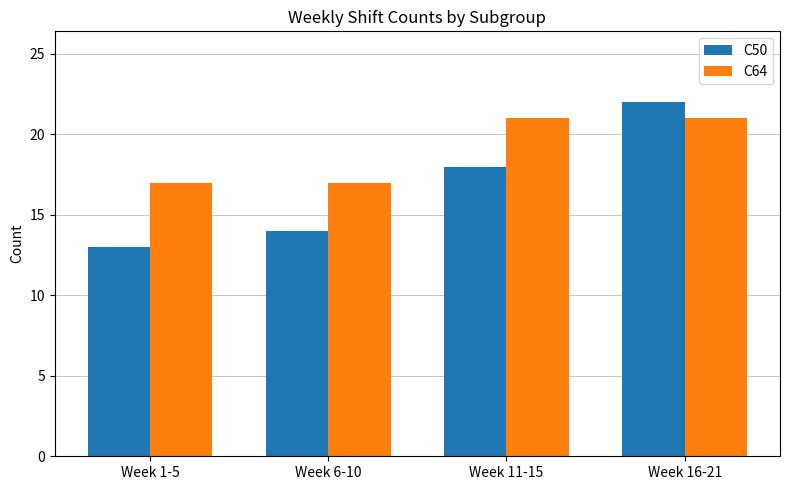

At which label does C50 reach its minimum?

Week 1-5